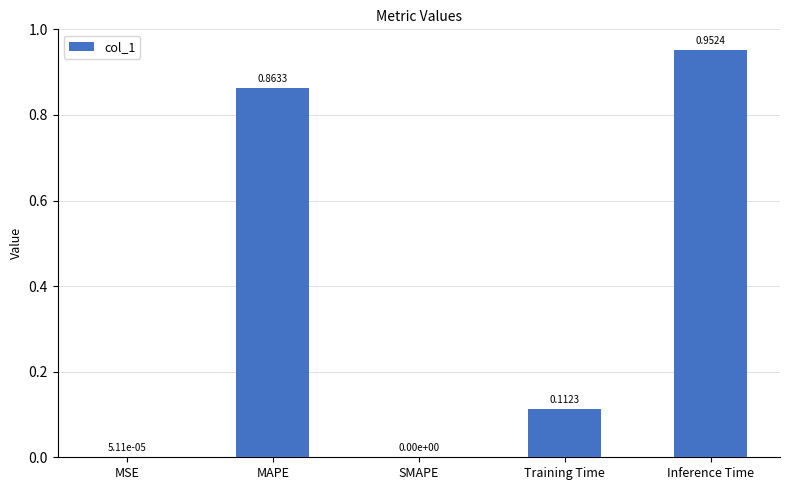

What is the sum of all values?

1.9